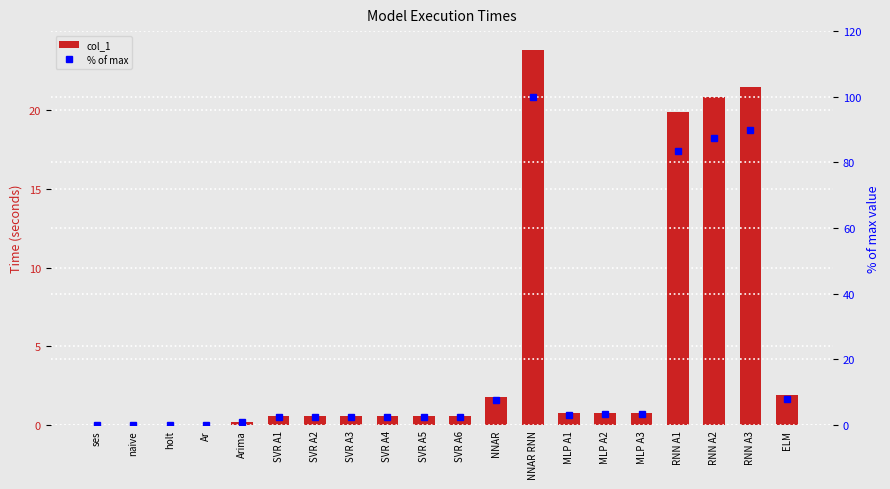

Which series has the largest range (max minus min)?

% of max